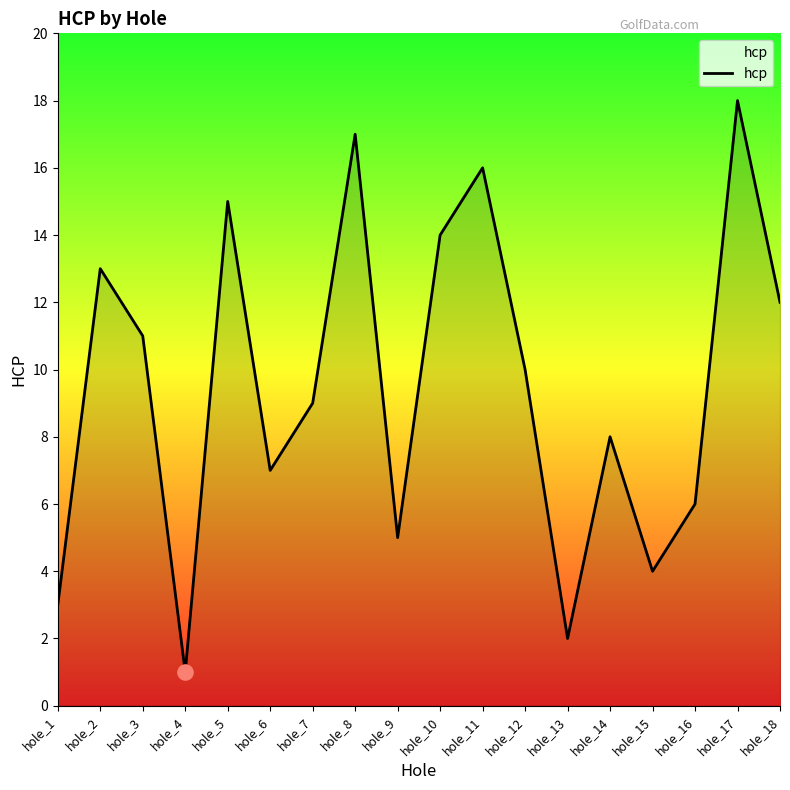

Approximately how many times larger is the value at hole_1 compared to hole_5?

0.2